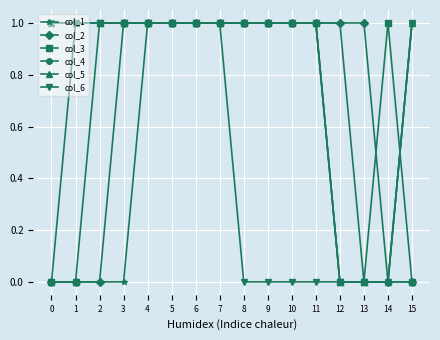

Is it true that col_2 equals 1 at 9?

True